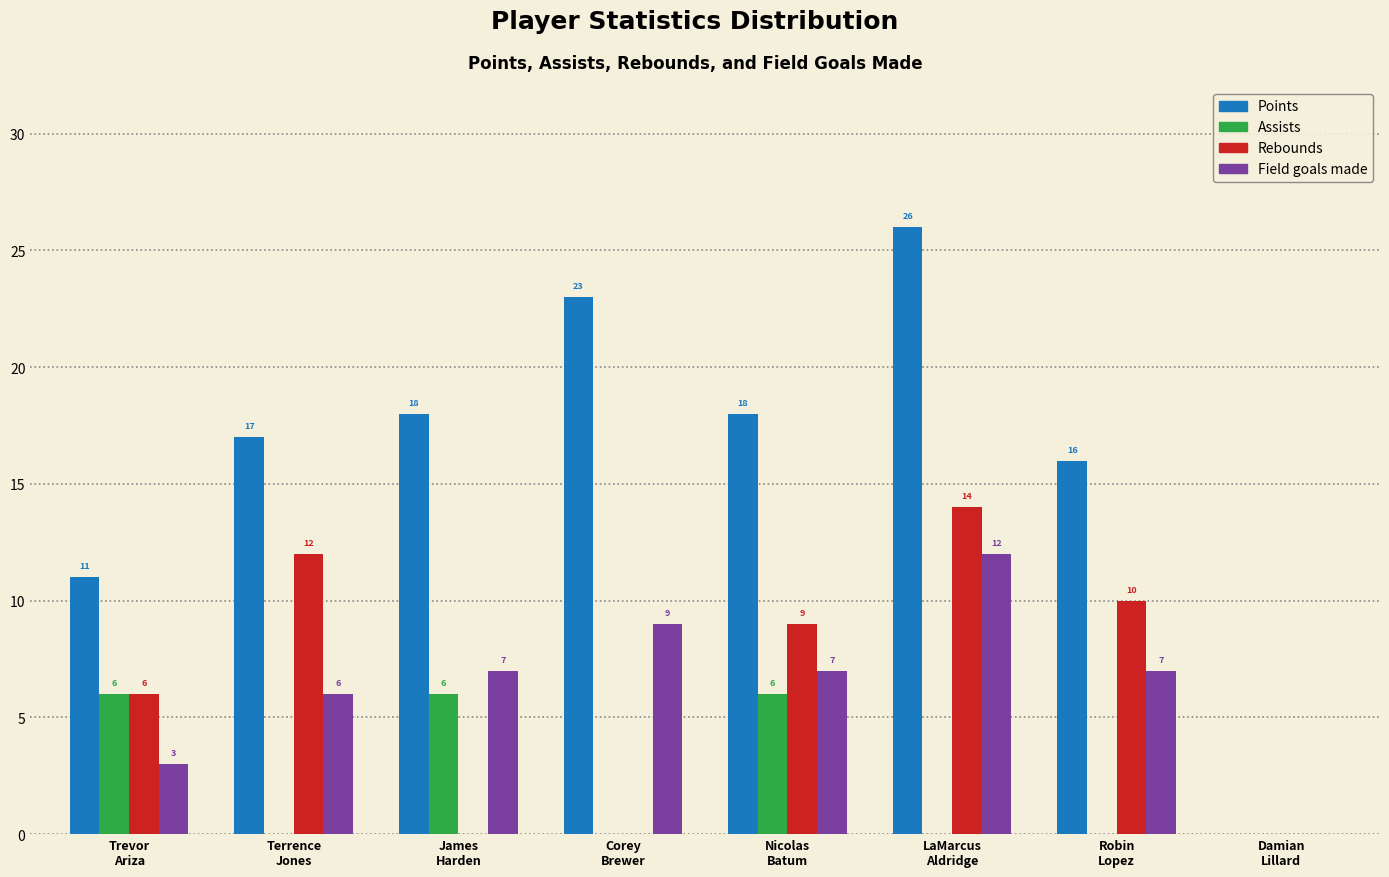

Which series has the largest total across all categories?

Points